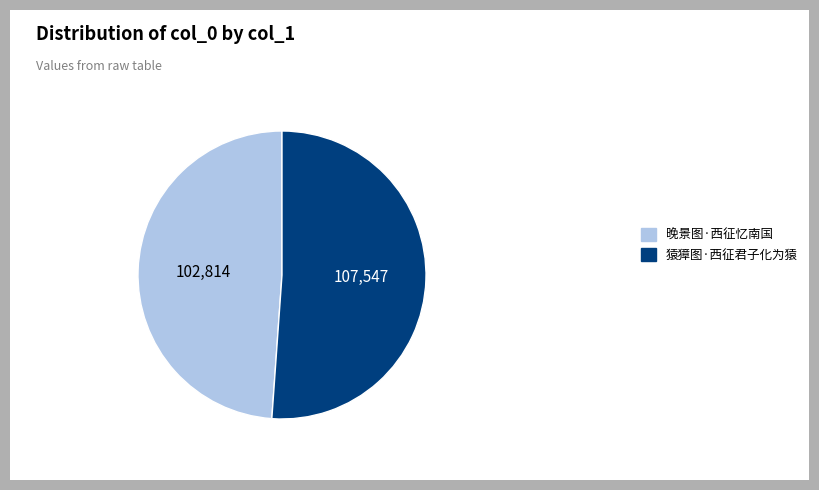

Count the number of slices in the pie.

2